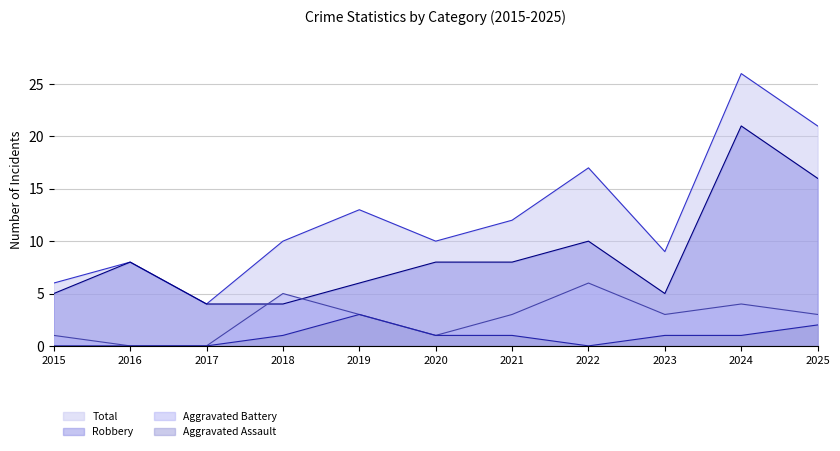

True or false: Aggravated Battery and Total intersect in this chart.

False